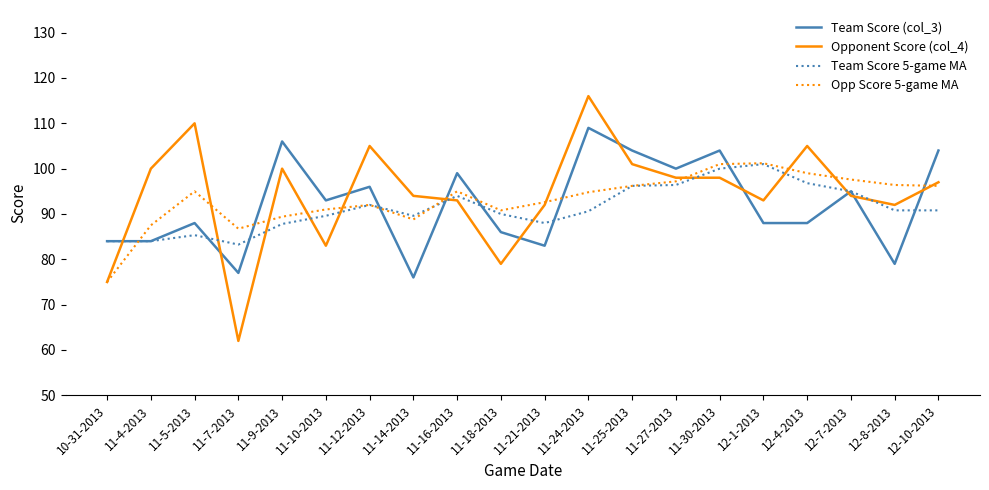

What is the difference between the second highest and second lowest values in the Team Score 5-game MA series?

16.0